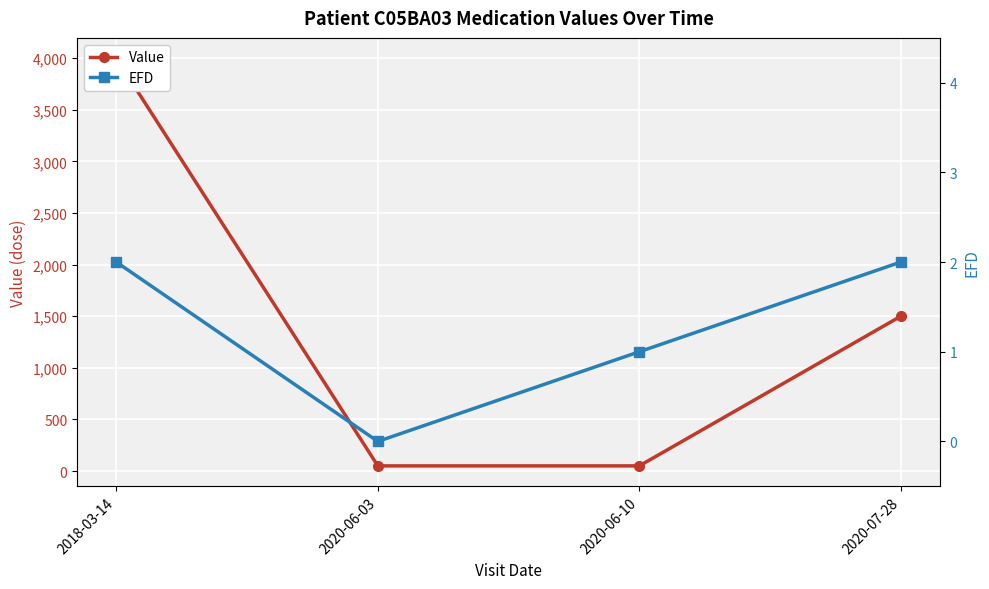

How many data points does each series have?

4